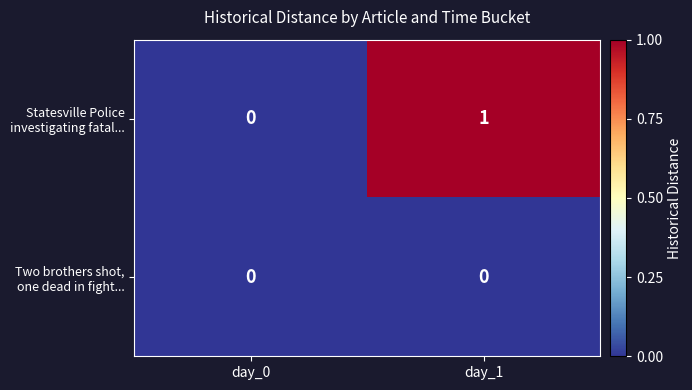

At which category is the sum across all series the highest?

day_1